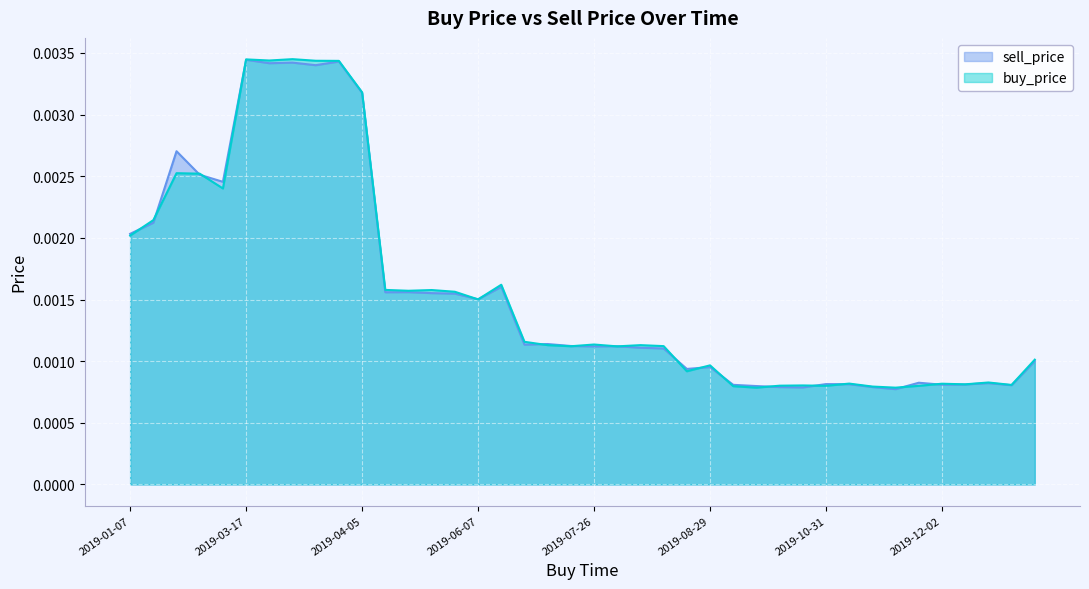

Where is the first local maximum for buy_price?

2